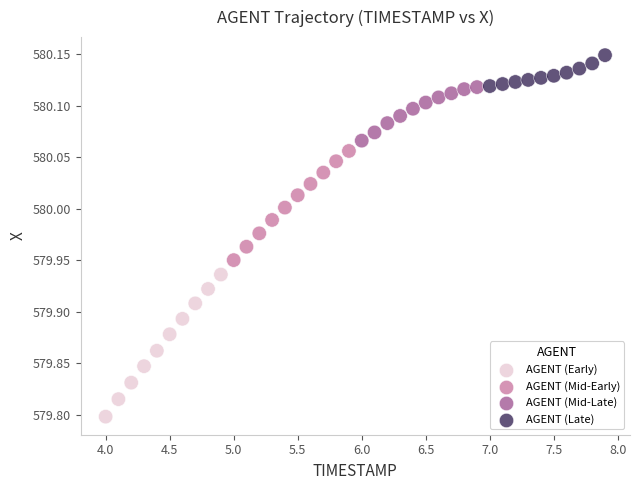

Which series reaches the maximum Y coordinate?

AGENT (Late)